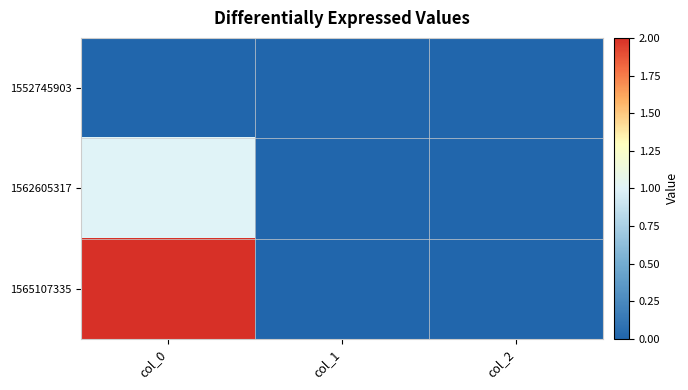

At how many categories does at least one series exceed 0?

1